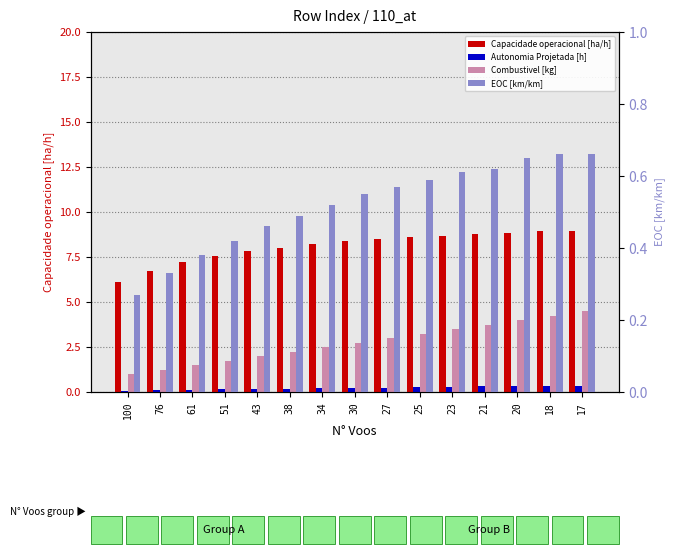

Reading right to left, what are all the values shown in this chart?

Capacidade operacional [ha/h]: 9.0	8.9	8.8	8.8	8.7	8.6	8.5	8.4	8.2	8.0	7.8	7.5	7.2	6.7	6.1
Autonomia Projetada [h]: 0.4	0.3	0.3	0.3	0.3	0.3	0.2	0.2	0.2	0.2	0.2	0.1	0.1	0.1	0.1
Combustivel [kg]: 4.5	4.2	4.0	3.8	3.5	3.2	3.0	2.8	2.5	2.2	2.0	1.8	1.5	1.2	1.0
EOC [km/km]: 0.7	0.7	0.7	0.6	0.6	0.6	0.6	0.6	0.5	0.5	0.5	0.4	0.4	0.3	0.3